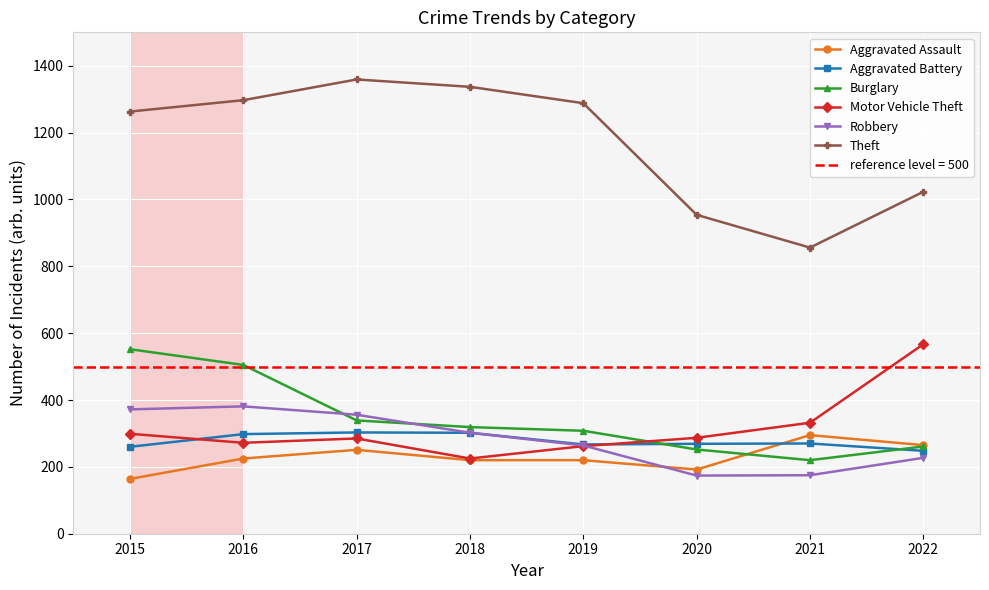

Is this an area chart (filled region under the line)?

No